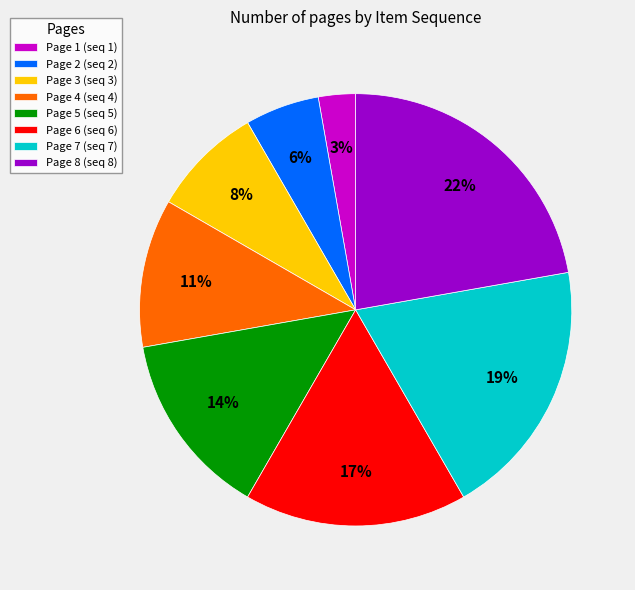

Which category has the biggest portion of the pie?

Page 8